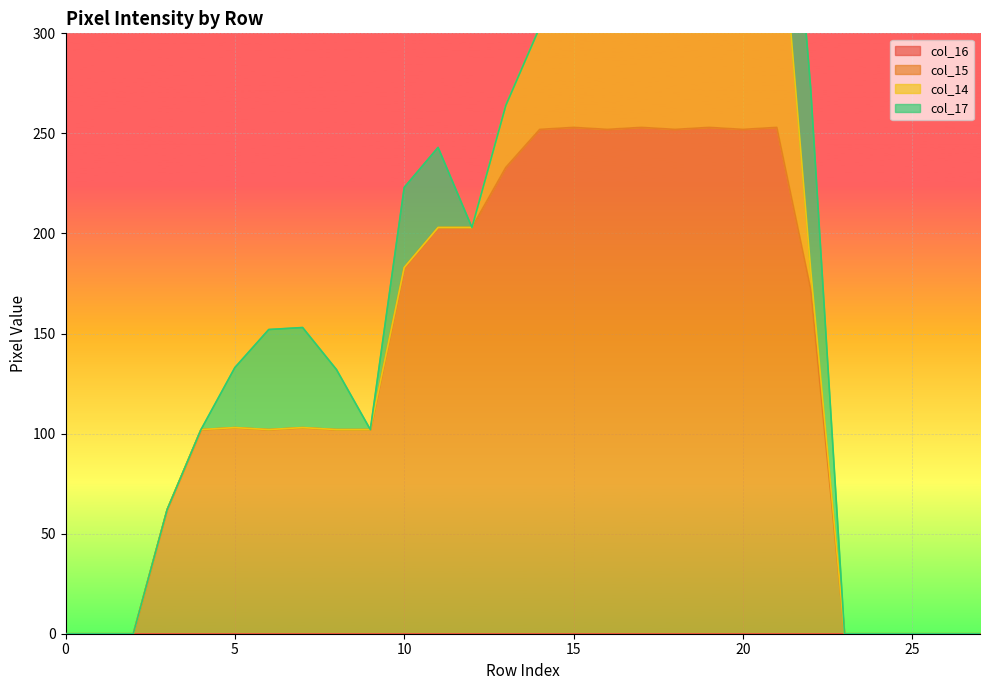

True or false: col_17 has more than 1 points higher than both neighbors.

False